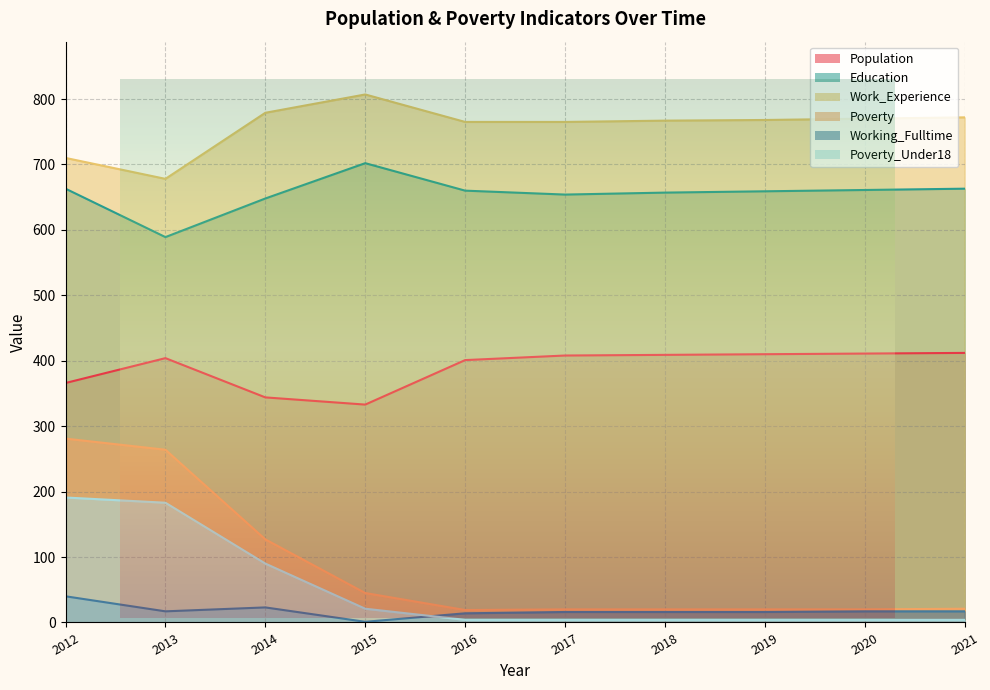

True or false: Work_Experience has a value of 710 at 2012.

True